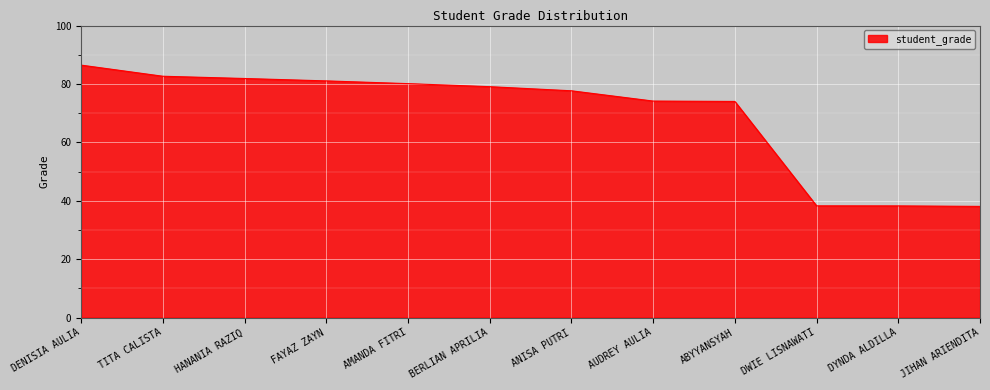

What is the approximate value at ANISA PUTRI?

77.7